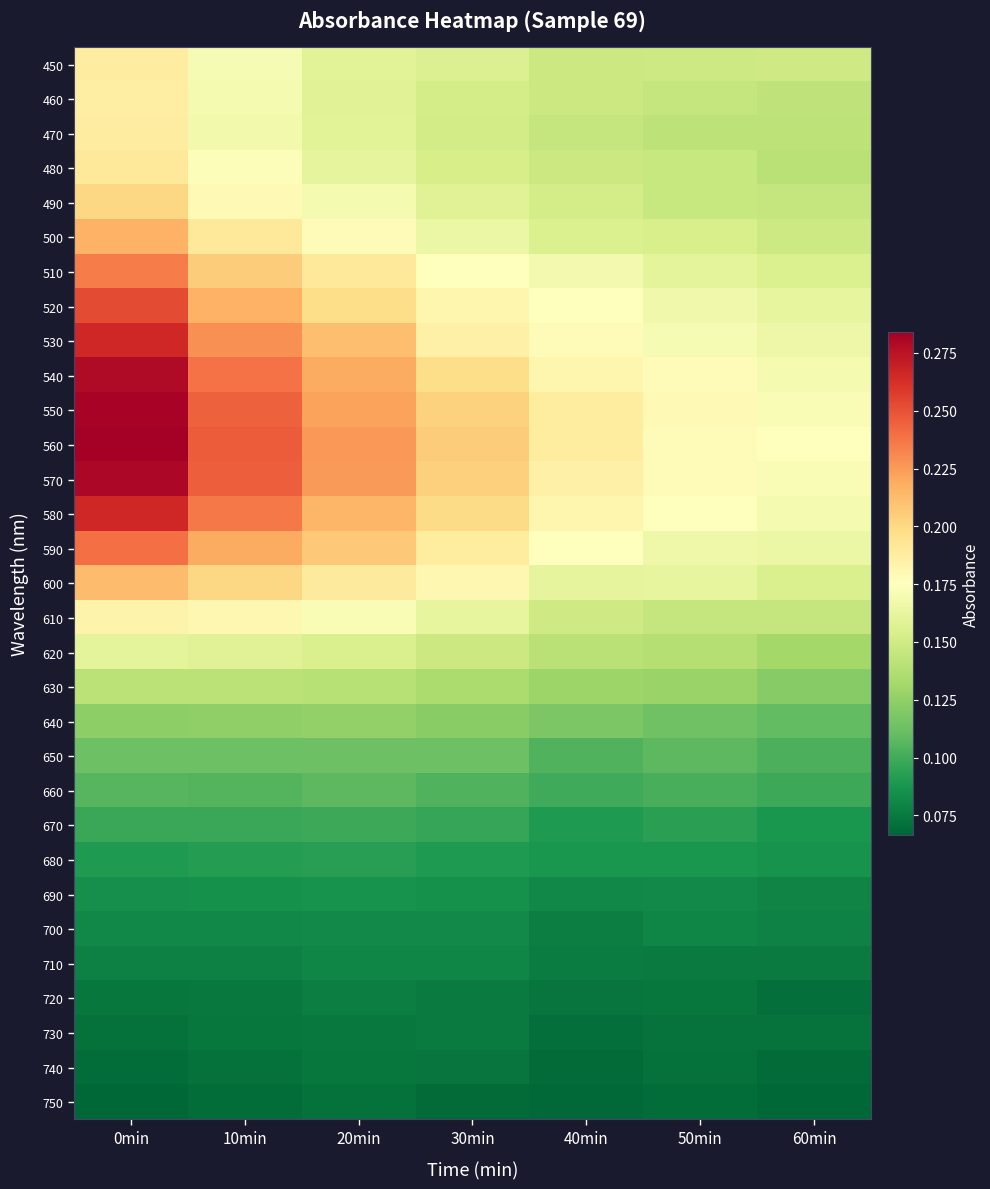

Which series has the widest spread of values?

550